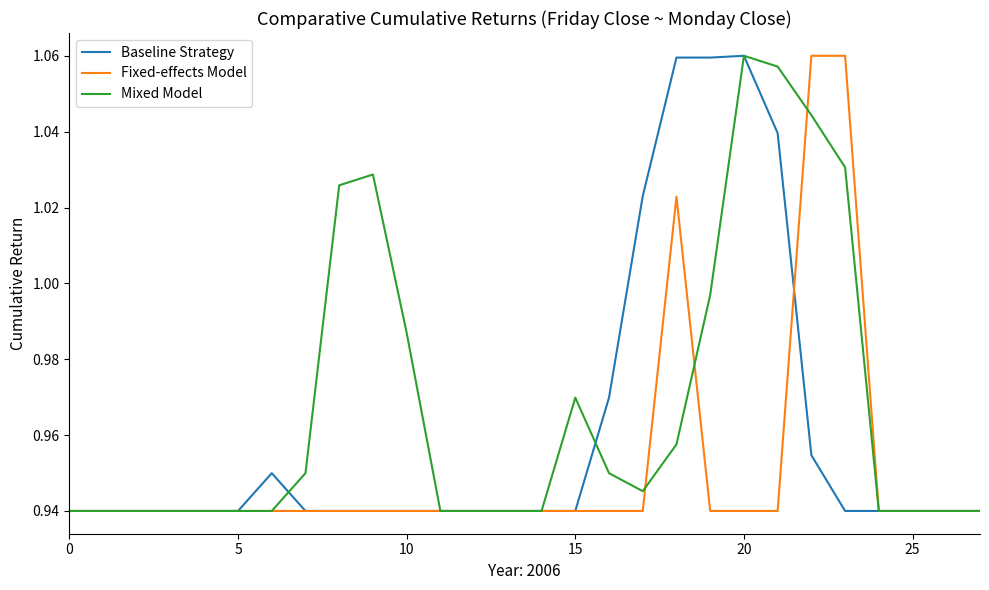

Count the Baseline Strategy values in the range 0 to 1.

23